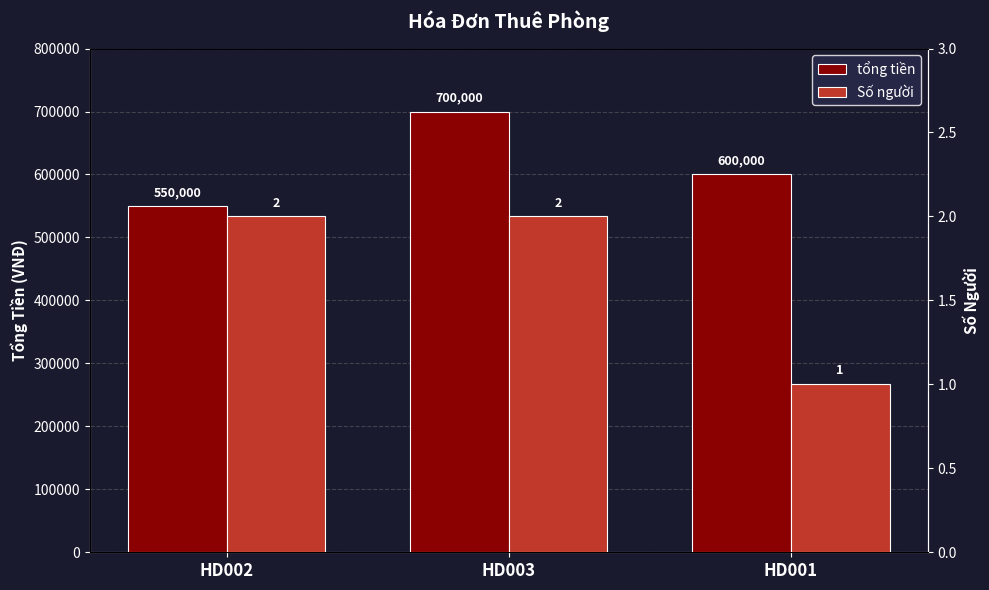

Reading left to right, extract all data points from this chart.

tổng tiền: HD002=550000	HD003=700000	HD001=600000
Số người: HD002=2	HD003=2	HD001=1